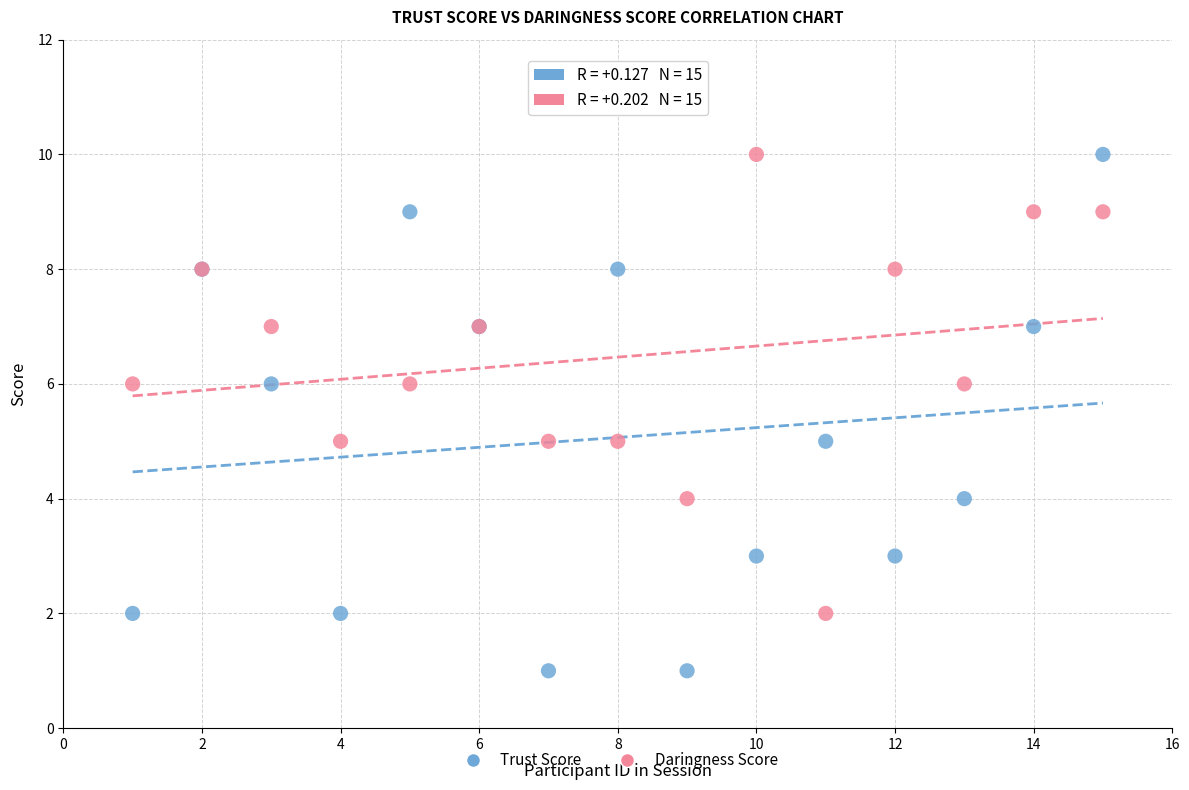

What is the X range (max minus min) for the scatter plot?

14